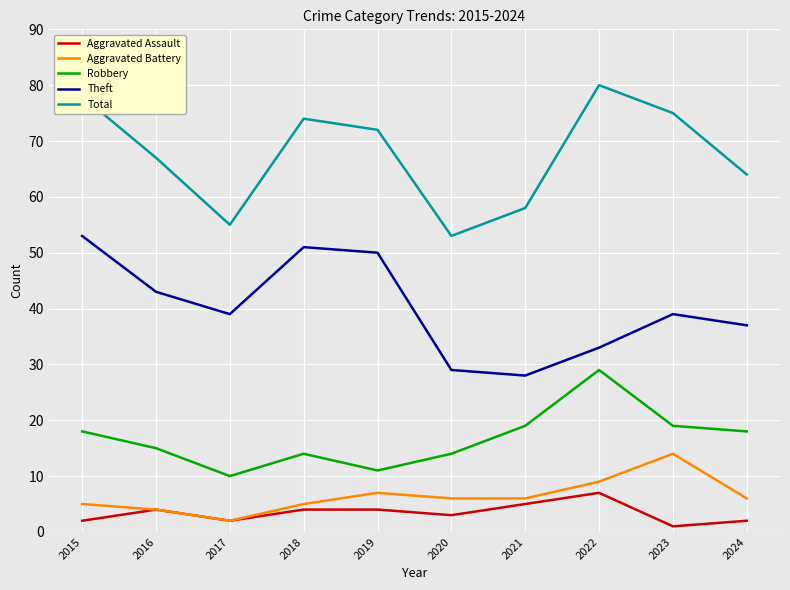

Reading left to right, list all the values displayed in this chart.

Aggravated Assault: 2015=2	2016=4	2017=2	2018=4	2019=4	2020=3	2021=5	2022=7	2023=1	2024=2
Aggravated Battery: 2015=5	2016=4	2017=2	2018=5	2019=7	2020=6	2021=6	2022=9	2023=14	2024=6
Robbery: 2015=18	2016=15	2017=10	2018=14	2019=11	2020=14	2021=19	2022=29	2023=19	2024=18
Theft: 2015=53	2016=43	2017=39	2018=51	2019=50	2020=29	2021=28	2022=33	2023=39	2024=37
Total: 2015=78	2016=67	2017=55	2018=74	2019=72	2020=53	2021=58	2022=80	2023=75	2024=64